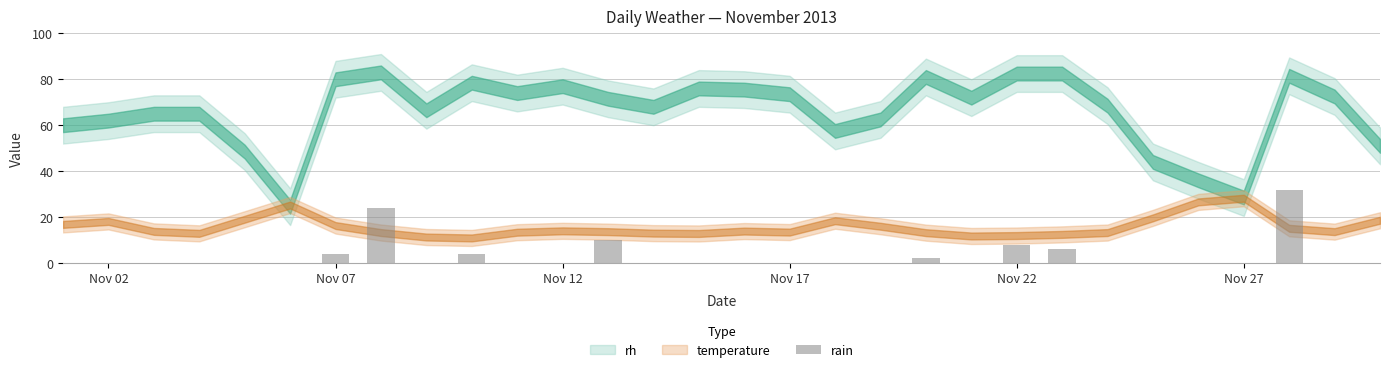

What is the sum of all values?

90